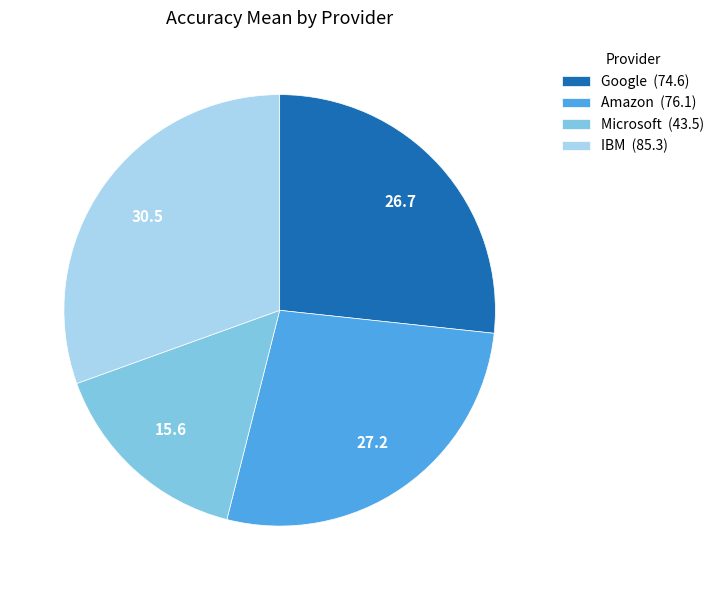

Which has a higher value, Amazon (76.1) or IBM (85.3)?

IBM (85.3)